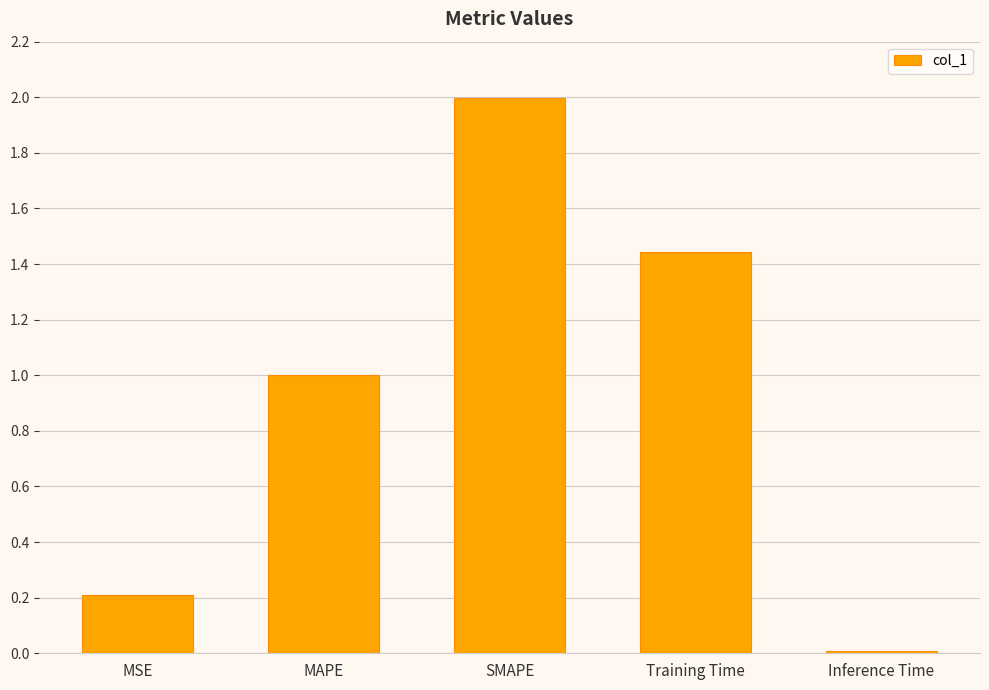

What is the difference between the maximum and second lowest values?

1.8